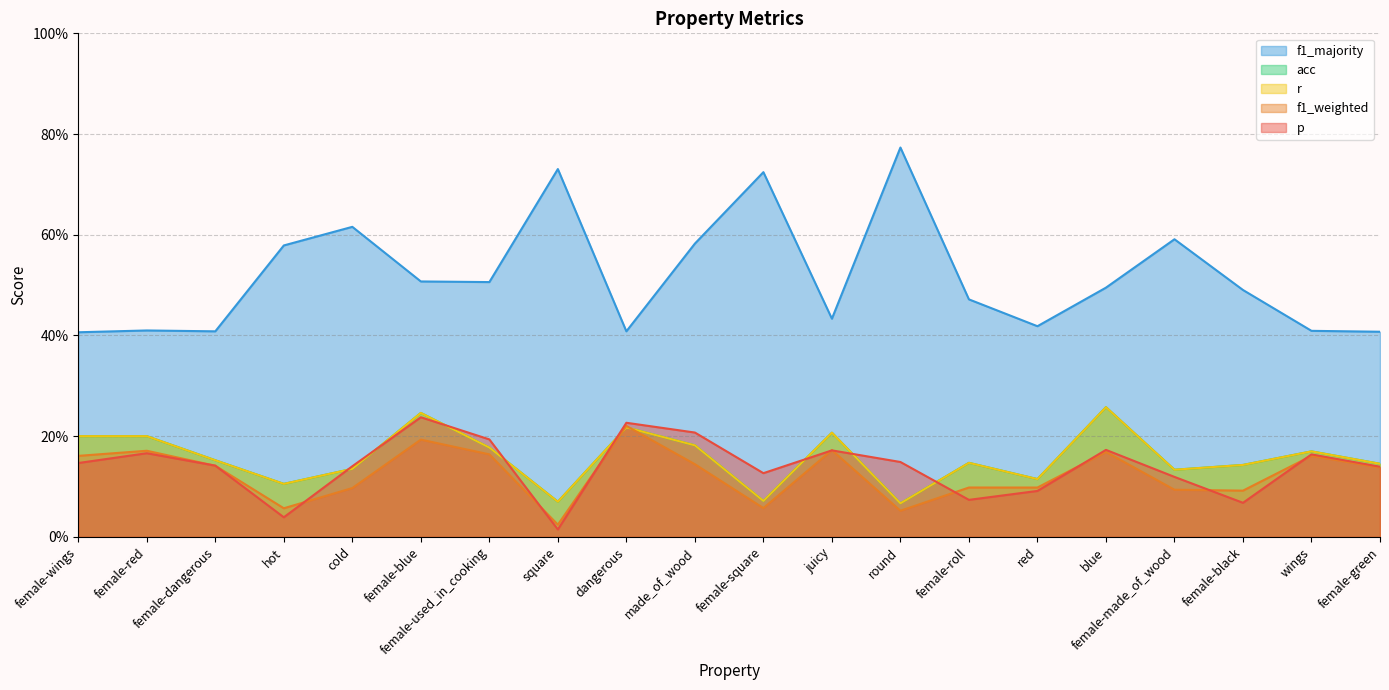

What is the sum of all p values?

2.8